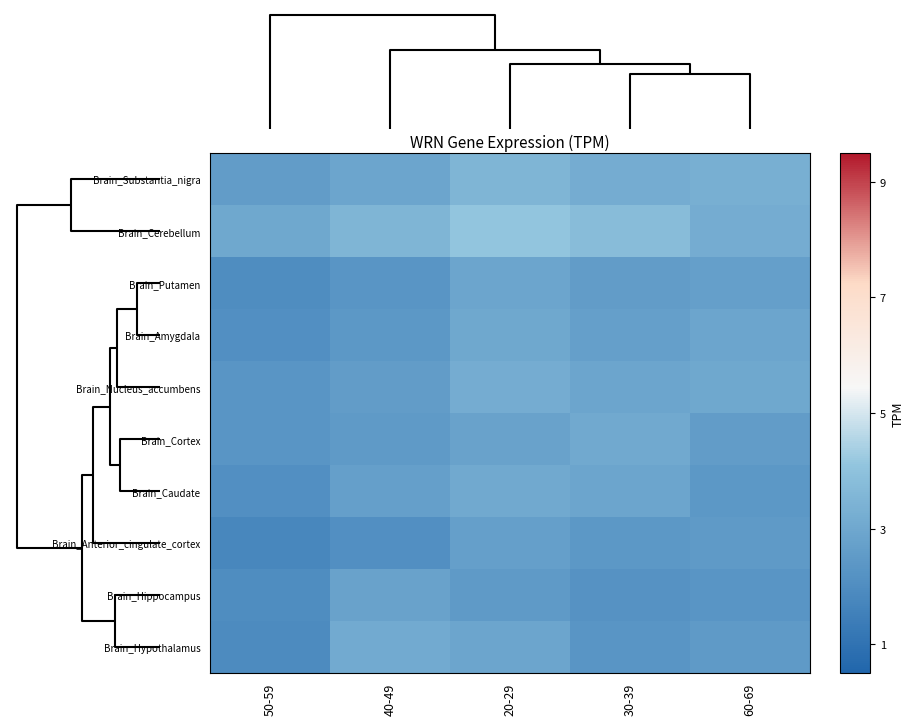

Reading left to right, what are all the values shown in this chart?

Brain_Substantia_nigra: 50-59=2.6	40-49=2.9	20-29=3.5	30-39=3.2	60-69=3.3
Brain_Cerebellum: 50-59=3.0	40-49=3.5	20-29=4.1	30-39=3.8	60-69=3.2
Brain_Putamen: 50-59=2.0	40-49=2.3	20-29=2.9	30-39=2.6	60-69=2.7
Brain_Amygdala: 50-59=2.1	40-49=2.4	20-29=3.0	30-39=2.7	60-69=2.9
Brain_Nucleus_accumbens: 50-59=2.3	40-49=2.6	20-29=3.2	30-39=2.9	60-69=3.0
Brain_Cortex: 50-59=2.3	40-49=2.5	20-29=2.8	30-39=3.1	60-69=2.6
Brain_Caudate: 50-59=2.1	40-49=2.7	20-29=3.1	30-39=2.9	60-69=2.4
Brain_Anterior_cingulate_cortex: 50-59=1.8	40-49=2.1	20-29=2.7	30-39=2.4	60-69=2.5
Brain_Hippocampus: 50-59=2.0	40-49=2.8	20-29=2.5	30-39=2.2	60-69=2.3
Brain_Hypothalamus: 50-59=1.9	40-49=3.1	20-29=2.9	30-39=2.3	60-69=2.5